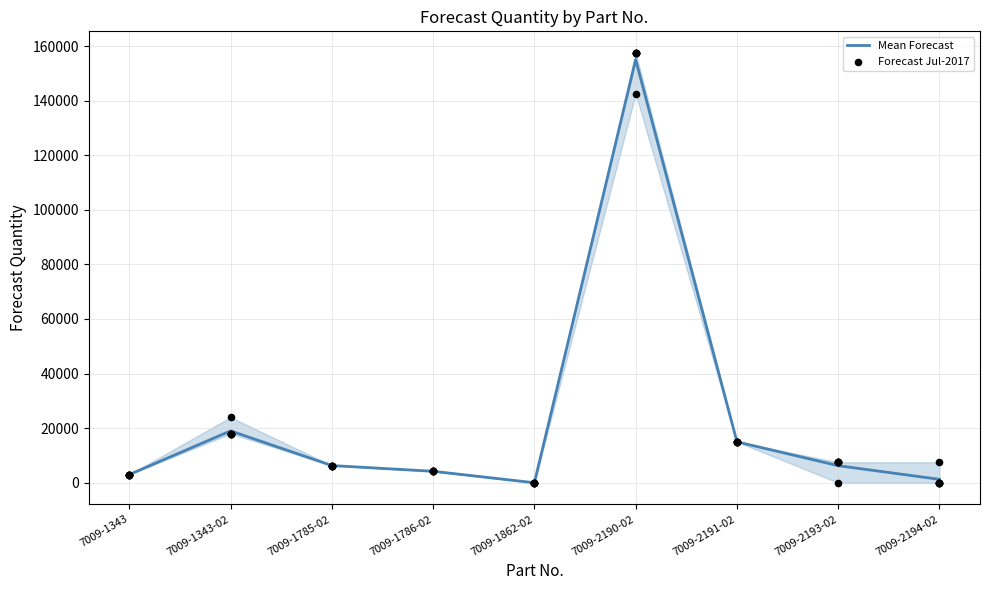

At which category is the sum across all series the highest?

7009-2190-02